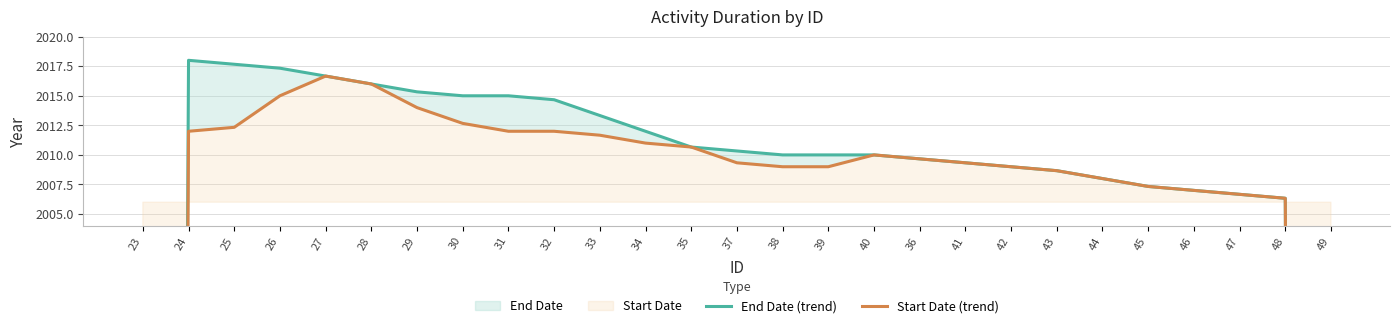

Reading left to right, extract all data points from this chart.

End Date (trend): 1345.3	2018.0	2017.7	2017.3	2016.7	2016.0	2015.3	2015.0	2015.0	2014.7	2013.3	2012.0	2010.7	2010.3	2010.0	2010.0	2010.0	2009.7	2009.3	2009.0	2008.7	2008.0	2007.3	2007.0	2006.7	2006.3	1337.3
Start Date (trend): 1341.7	2012.0	2012.3	2015.0	2016.7	2016.0	2014.0	2012.7	2012.0	2012.0	2011.7	2011.0	2010.7	2009.3	2009.0	2009.0	2010.0	2009.7	2009.3	2009.0	2008.7	2008.0	2007.3	2007.0	2006.7	2006.3	1337.3